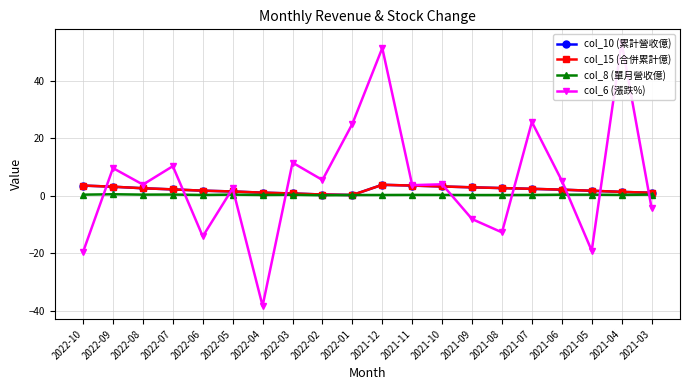

At how many categories does at least one series exceed -9?

20